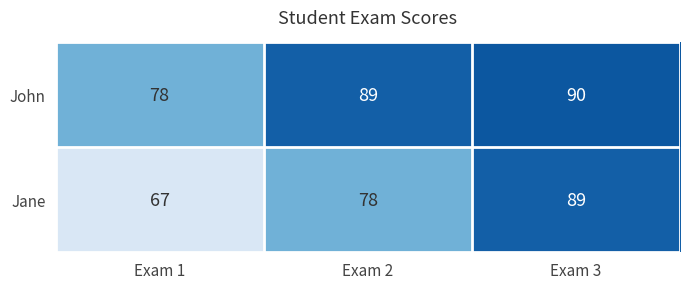

How many values in the Jane series are below 78?

1